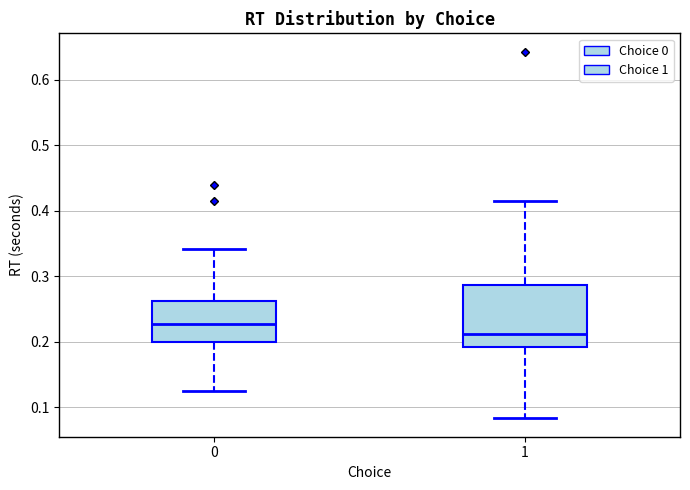

Which box has the highest median line?

0